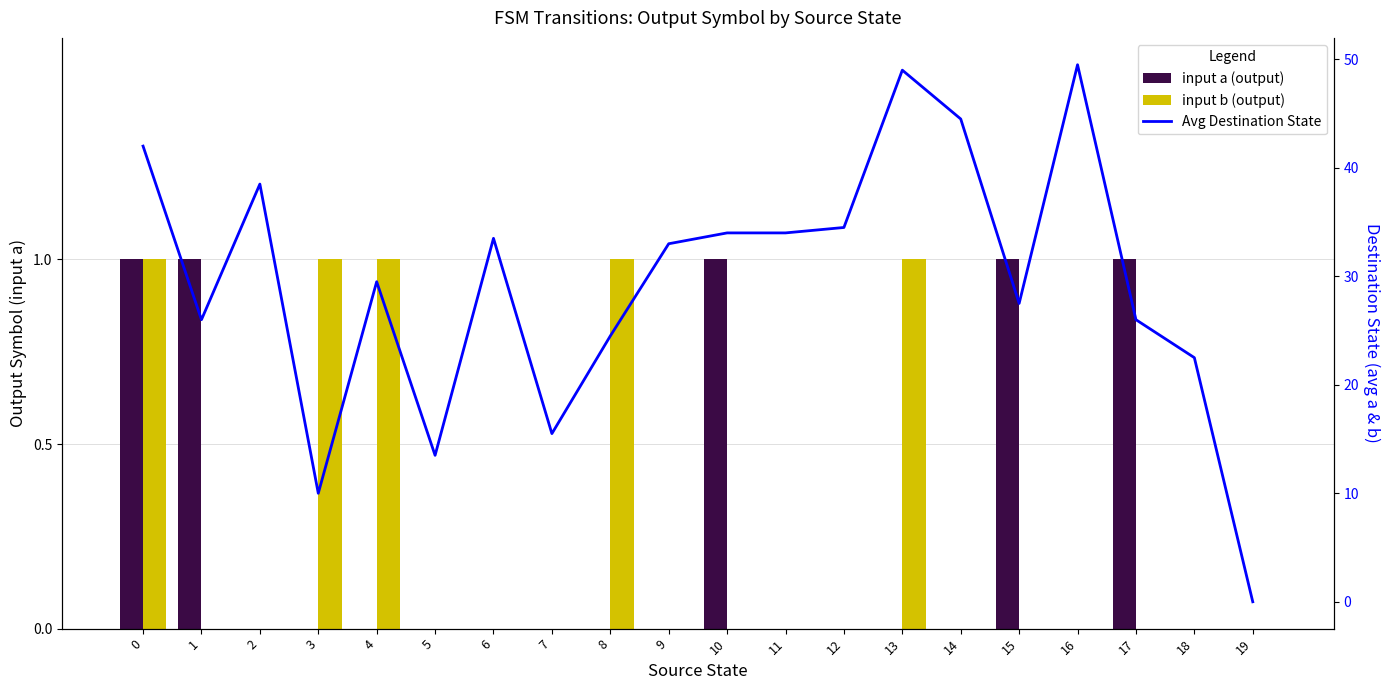

What is the difference between the second highest and minimum values in the input a (output) series?

1.0